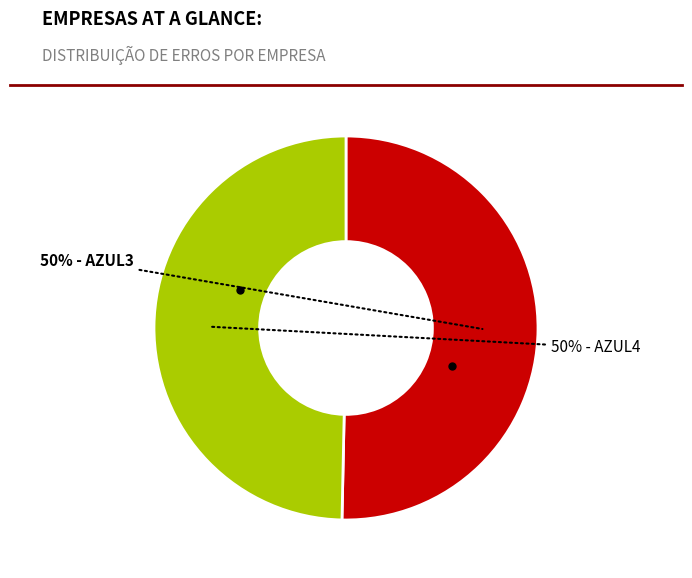

To the nearest percent, what is the average slice percentage?

50%